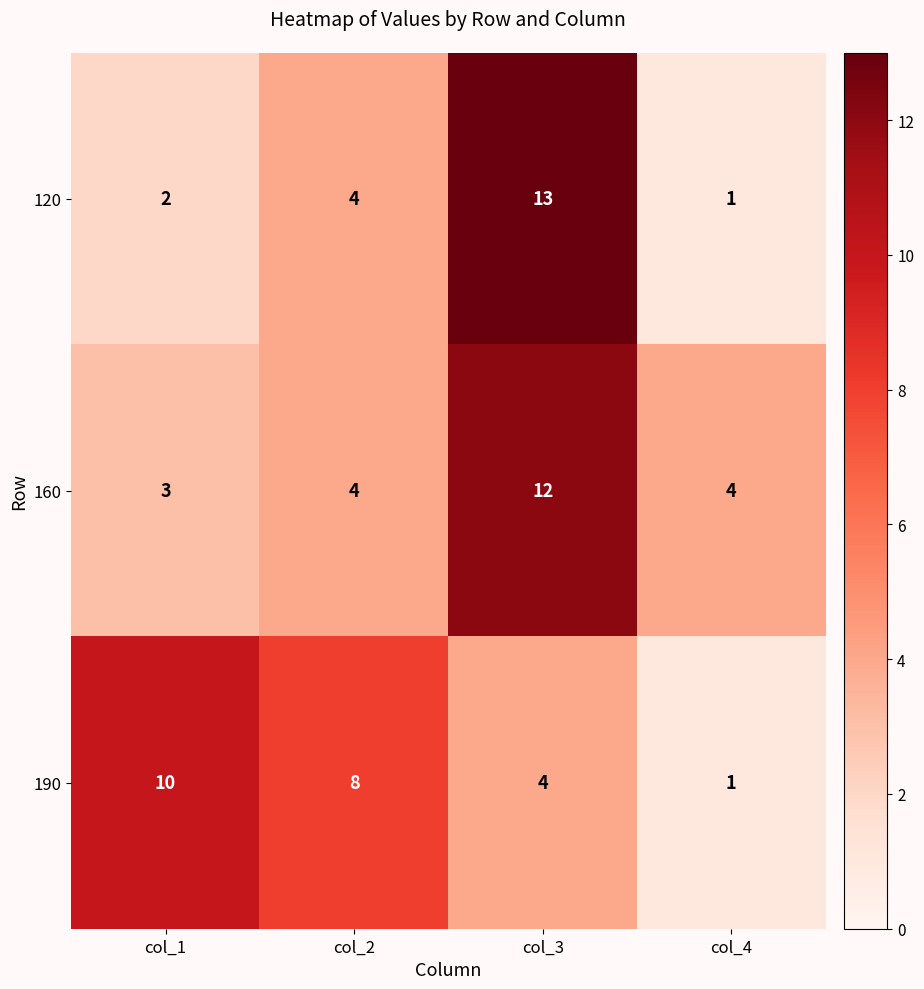

Reading left to right, list all the values displayed in this chart.

120: col_1=2	col_2=4	col_3=13	col_4=1
160: col_1=3	col_2=4	col_3=12	col_4=4
190: col_1=10	col_2=8	col_3=4	col_4=1